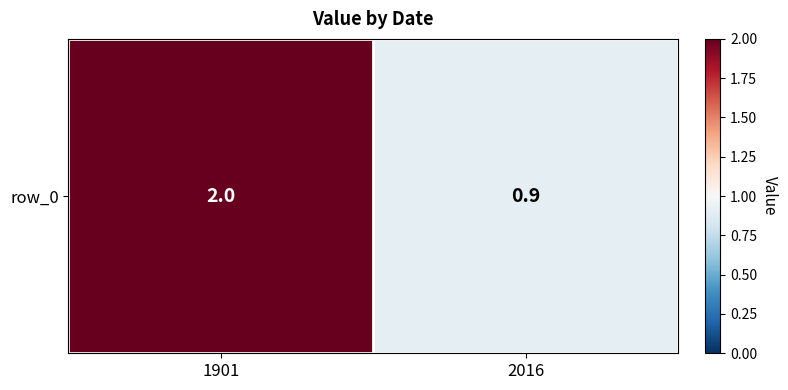

List the labels in order of value, smallest first.

2016, 1901